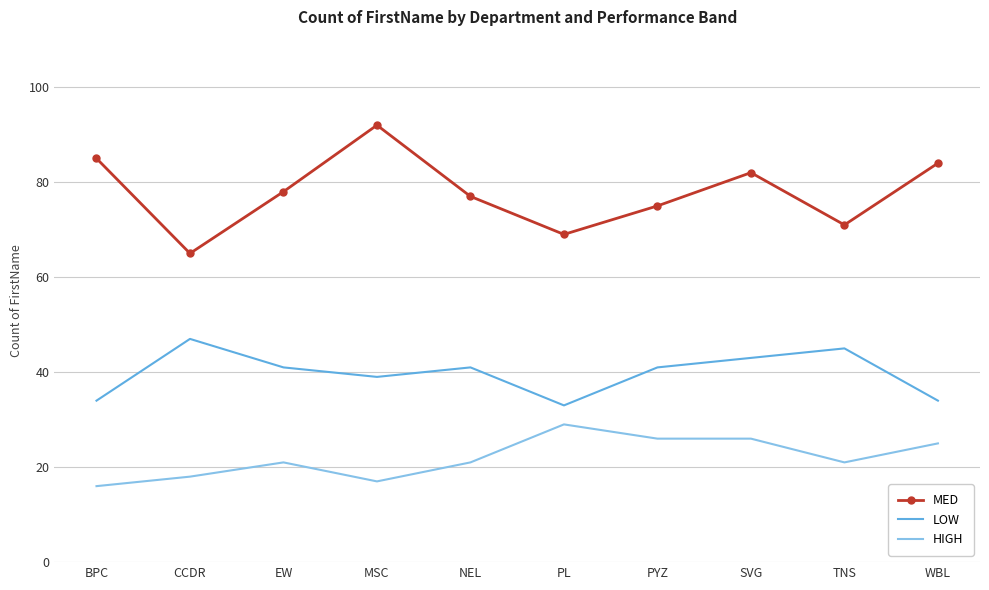

What is the minimum value shown in the chart?

16